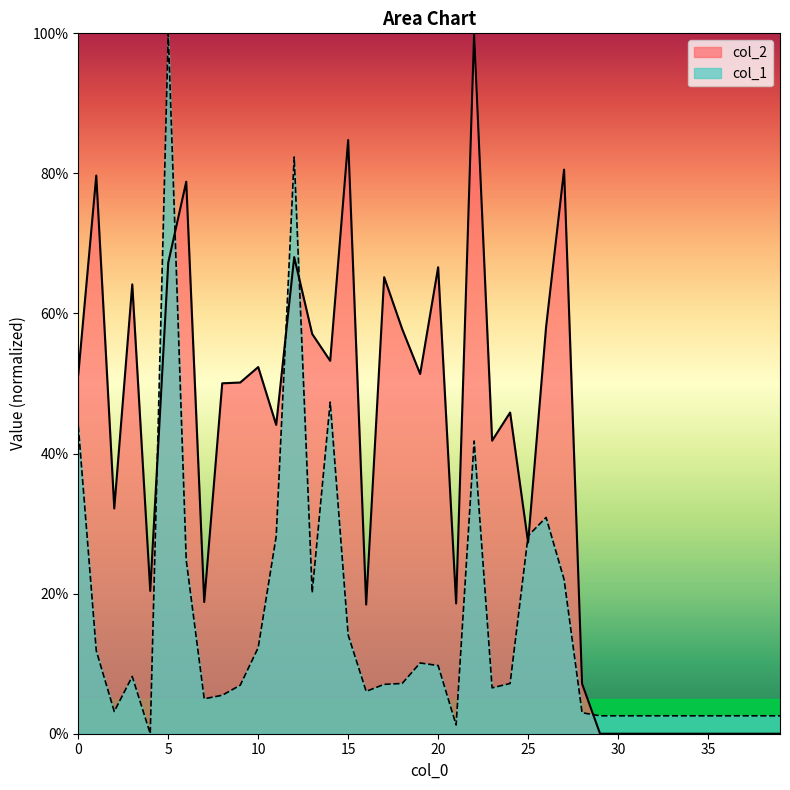

Rank the series by their average value, from lowest to highest.

col_1, col_2